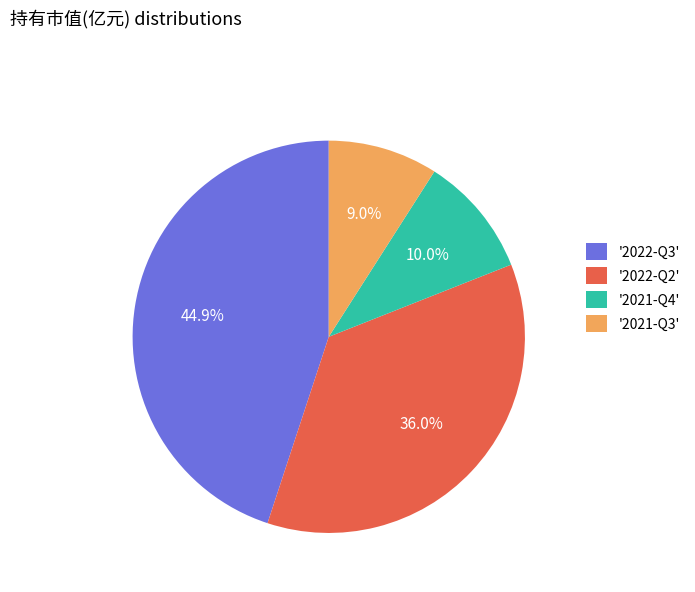

Which slice is the largest?

'2022-Q3'